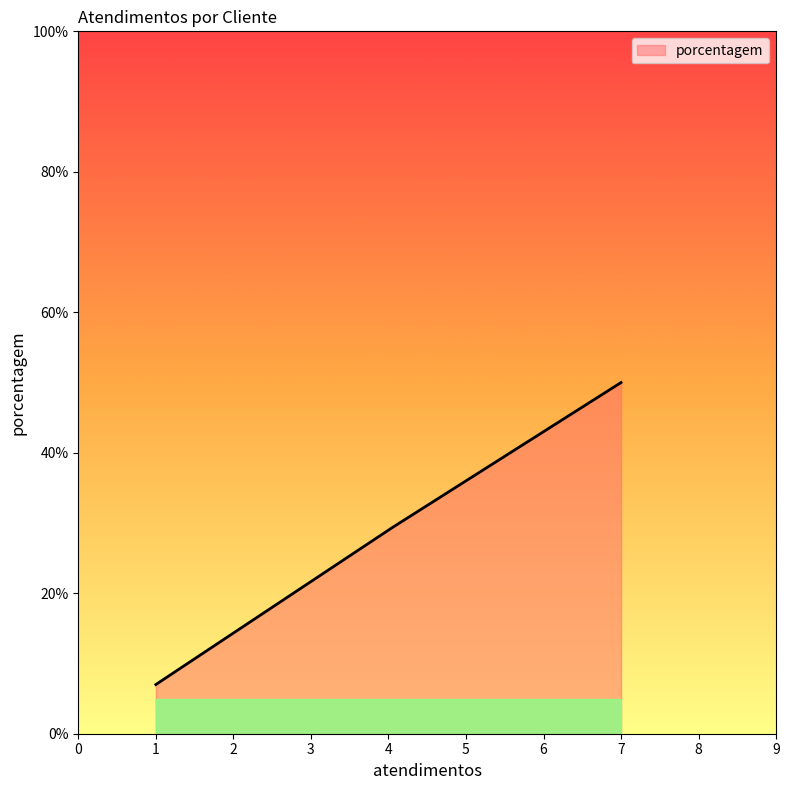

What is the greatest value displayed?

50.0